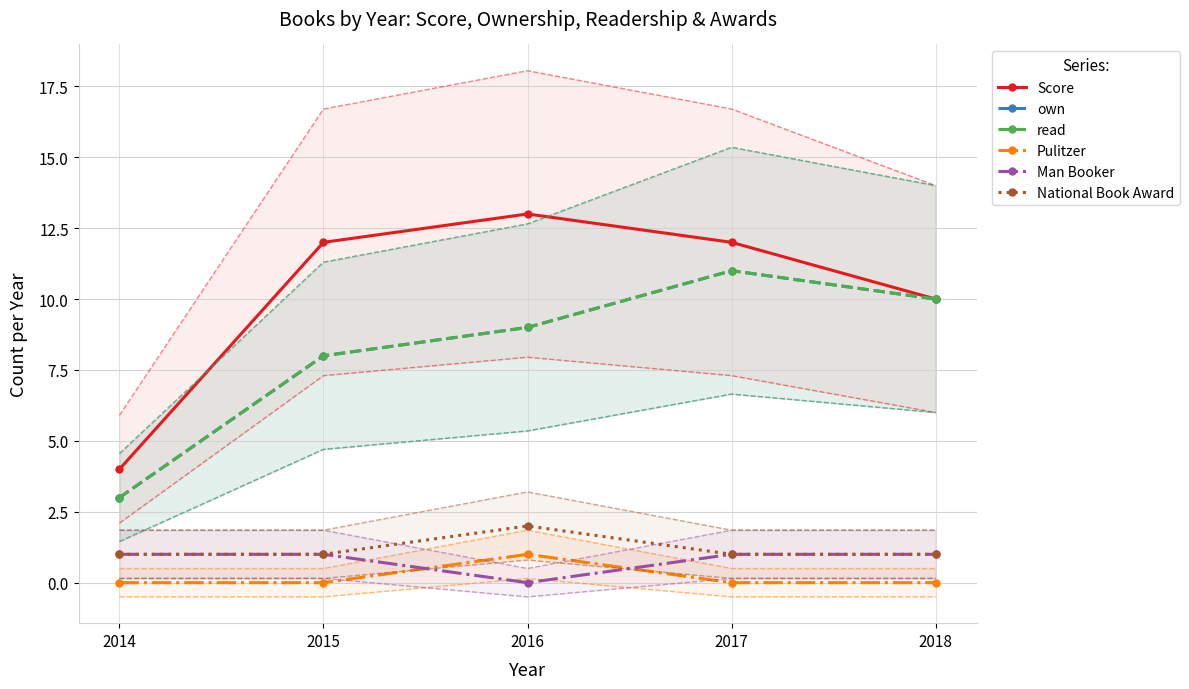

True or false: Pulitzer and own intersect in this chart.

False